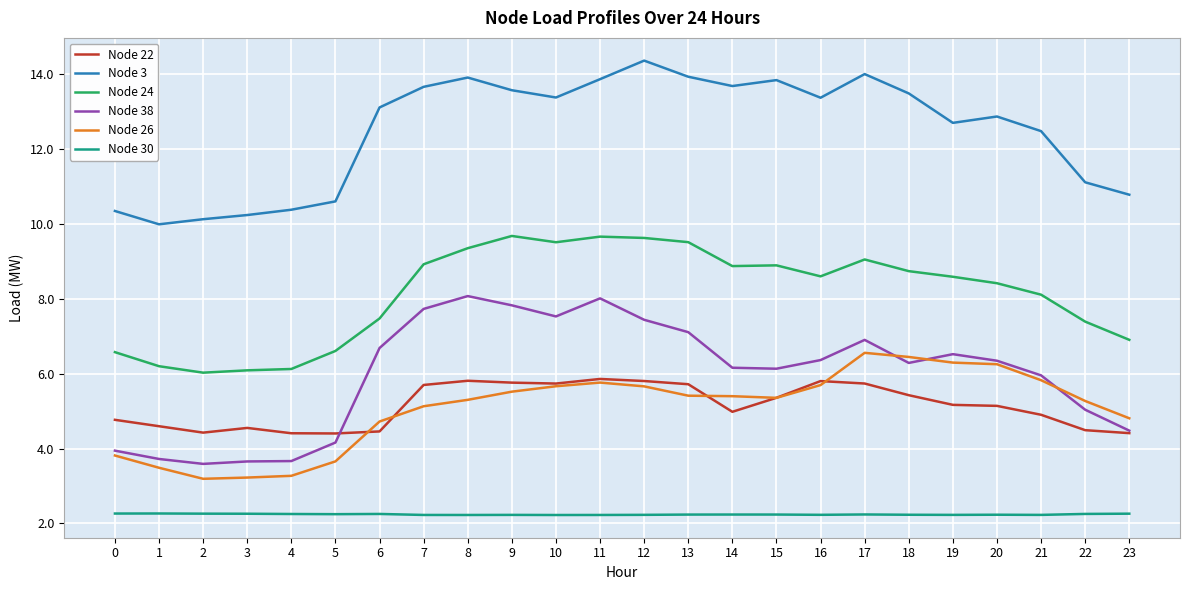

What is the average value of the Node 30 series?

2.2